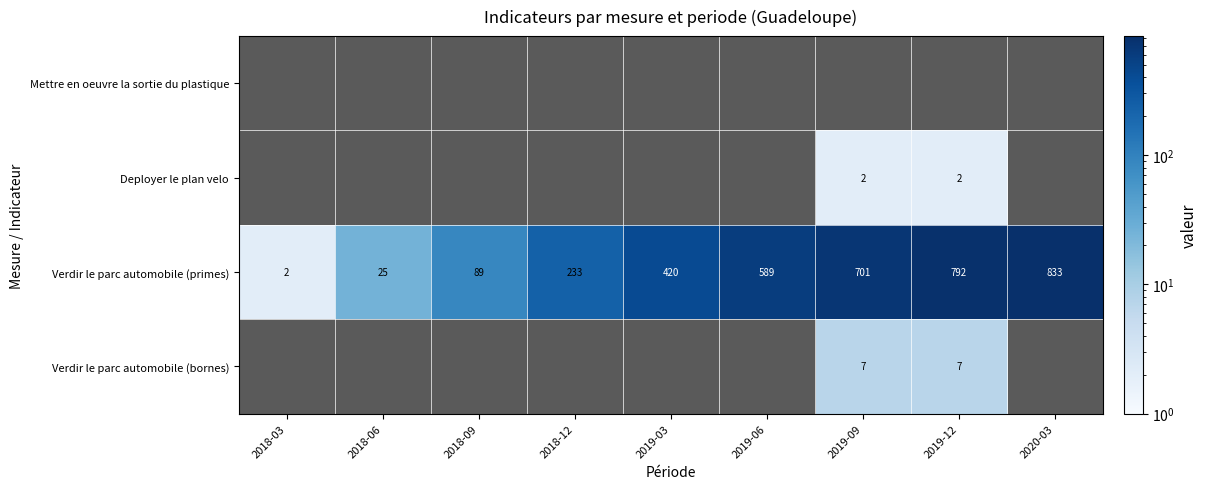

Where is Verdir le parc automobile (primes) nearest to the value 417?

2019-03